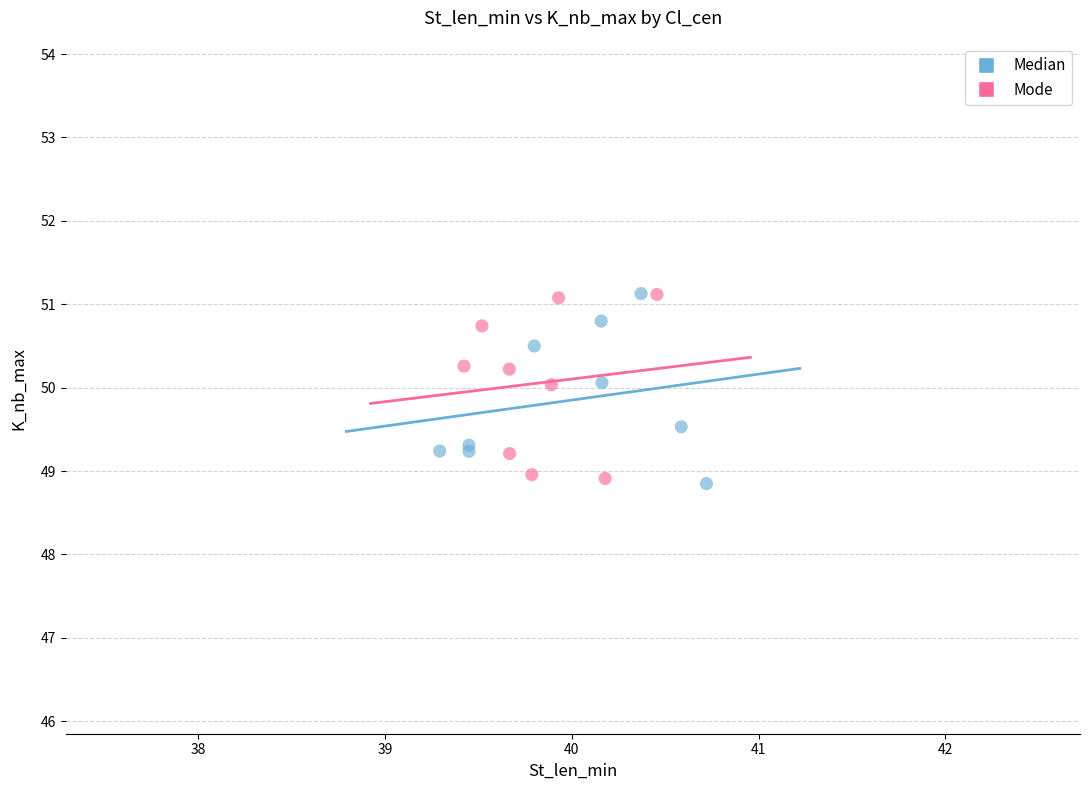

What are all the series names shown in the legend?

Median, Mode